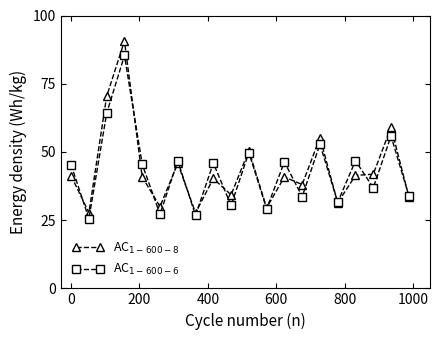

How many distinct data groups are displayed?

2